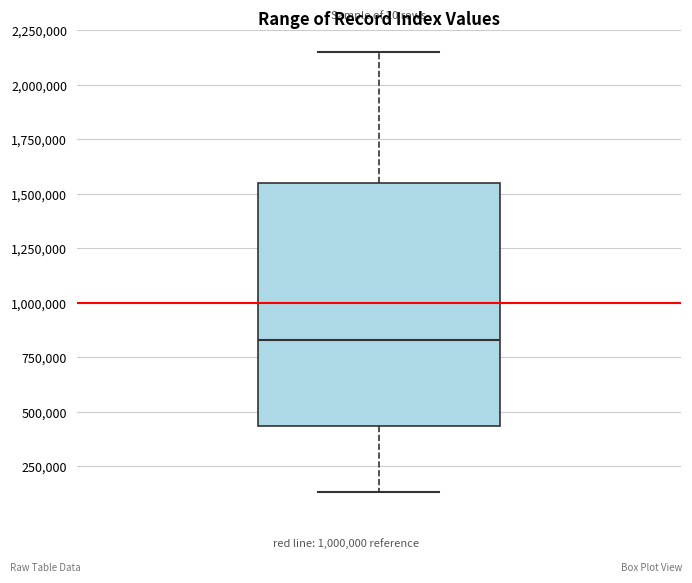

Read this box plot against the y-axis: the position of the median line, the range covered by the box, and the ends of both whiskers. The values are not printed on the chart, so give them approximately, as read against the axis.

median 850000, box 450000 to 1550000, whiskers 150000 to 2150000